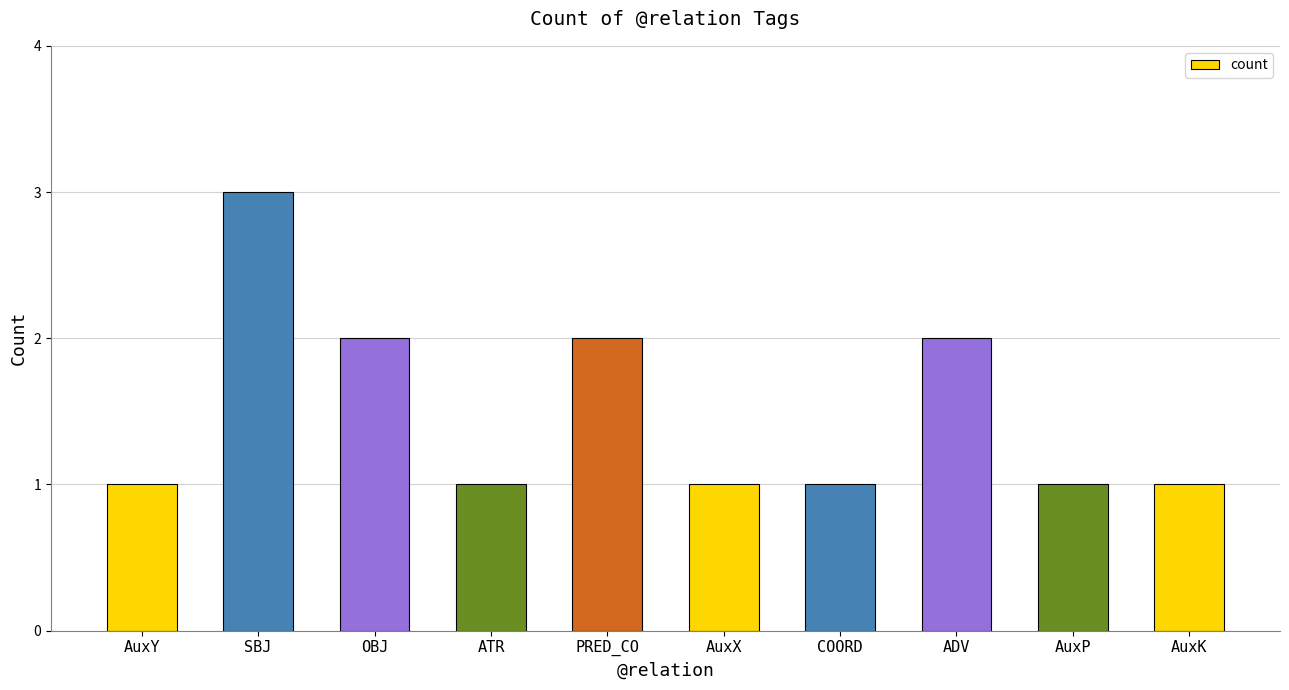

What value does the data have at PRED_CO?

2